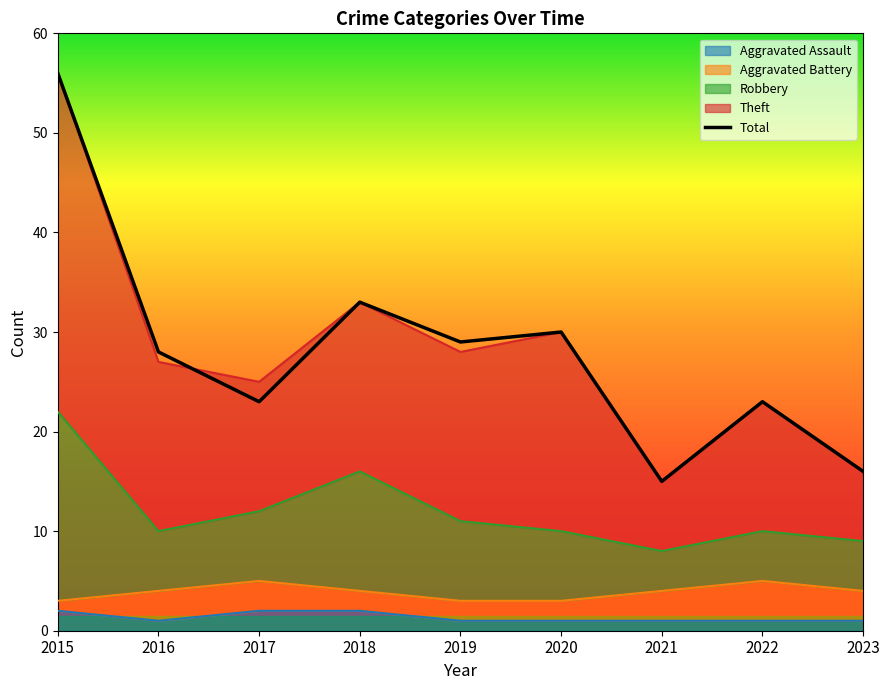

Rank the categories by Total value from lowest to highest.

2021, 2023, 2022, 2017, 2016, 2019, 2020, 2018, 2015